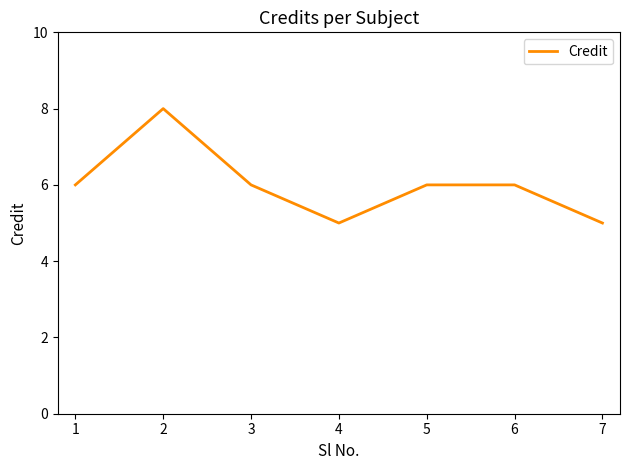

Where is the first local maximum?

2